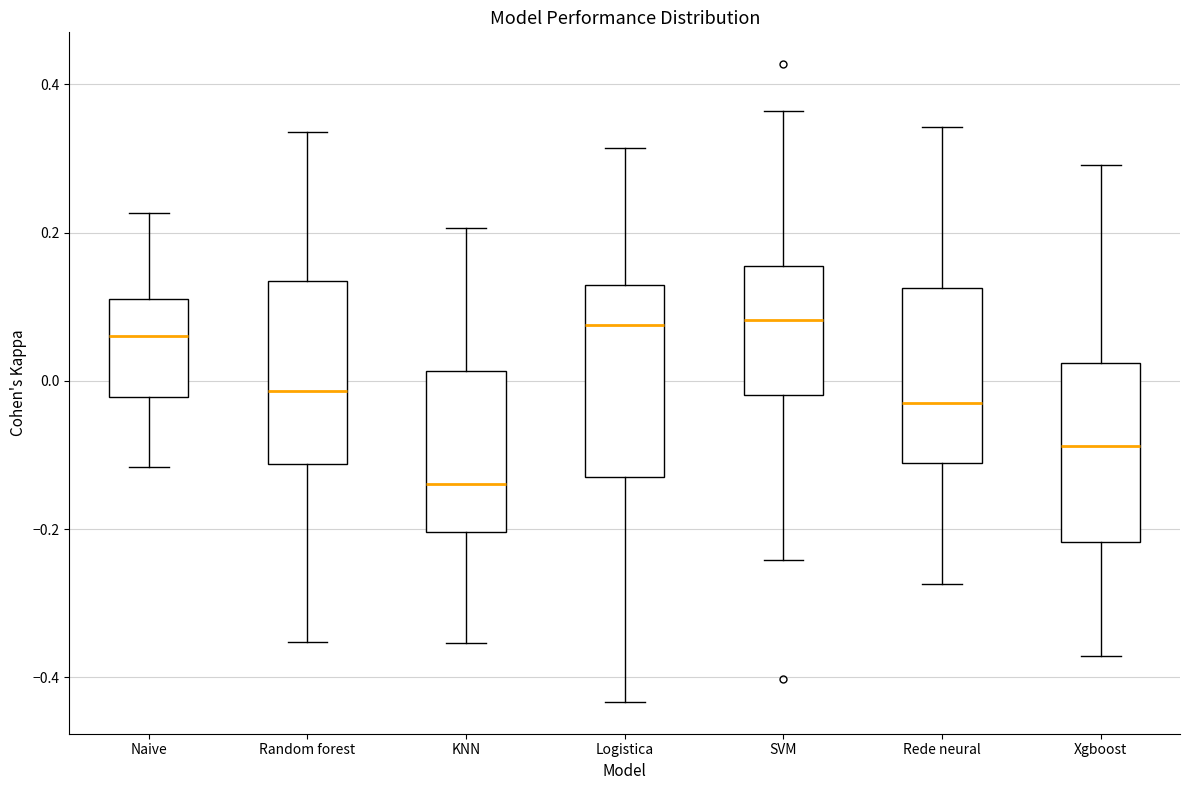

Reading left to right, read every box against the y-axis: the position of its median line, the range the box covers, and the ends of its whiskers. The values are not printed on the chart, so give them approximately, as read against the axis.

Naive: median 0.06, box -0.02 to 0.12, whiskers -0.12 to 0.22
Random forest: median -0.02, box -0.12 to 0.14, whiskers -0.36 to 0.34
KNN: median -0.14, box -0.20 to 0.02, whiskers -0.36 to 0.20
Logistica: median 0.08, box -0.12 to 0.12, whiskers -0.44 to 0.32
SVM: median 0.08, box -0.02 to 0.16, whiskers -0.24 to 0.36
Rede neural: median -0.02, box -0.12 to 0.12, whiskers -0.28 to 0.34
Xgboost: median -0.08, box -0.22 to 0.02, whiskers -0.38 to 0.30